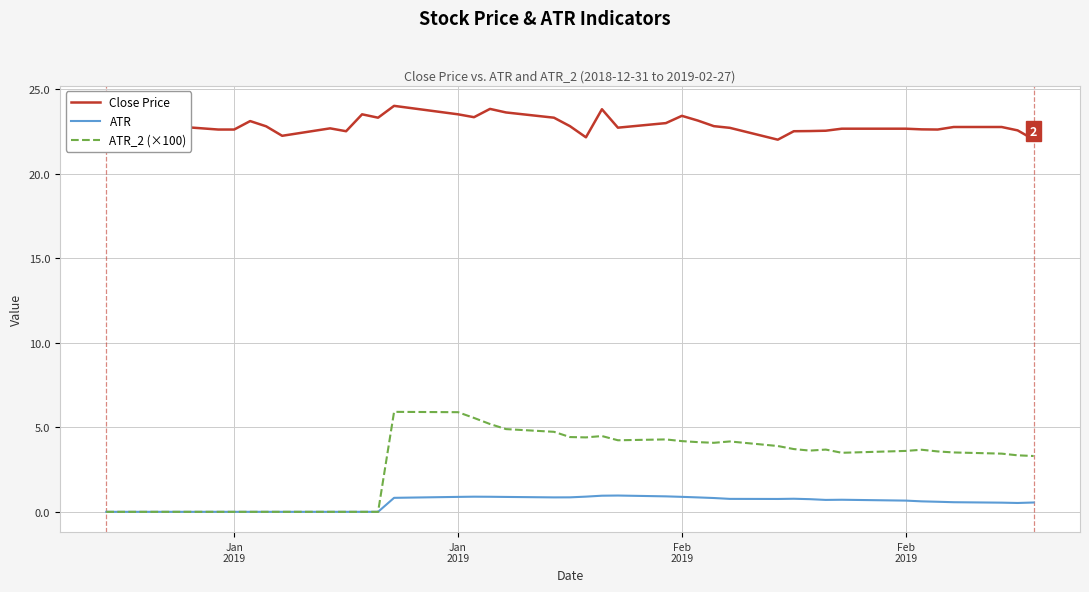

What is the highest value of the ATR series?

1.0